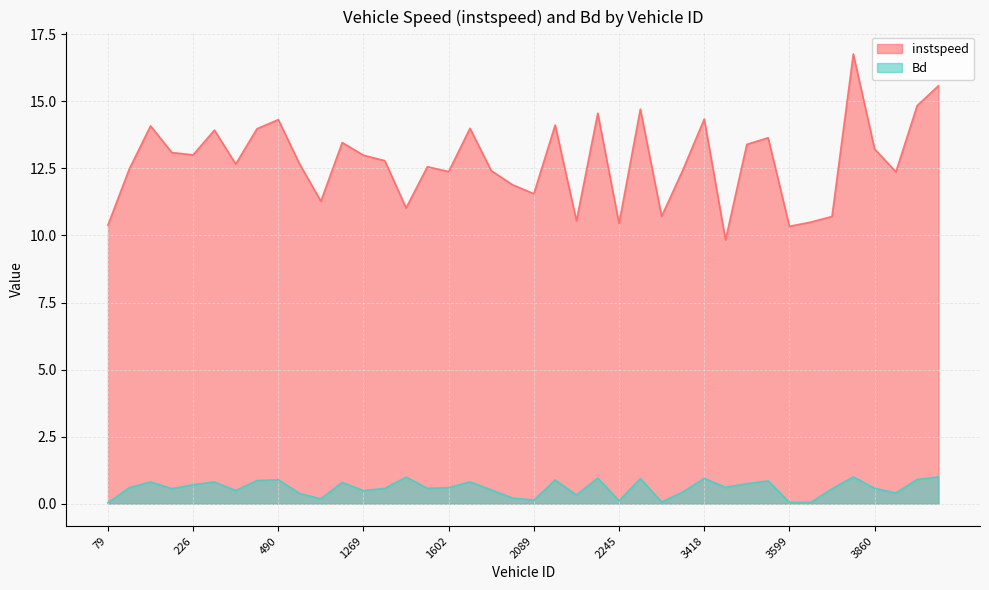

What is the difference between the highest and lowest values at 2491.0?

13.8